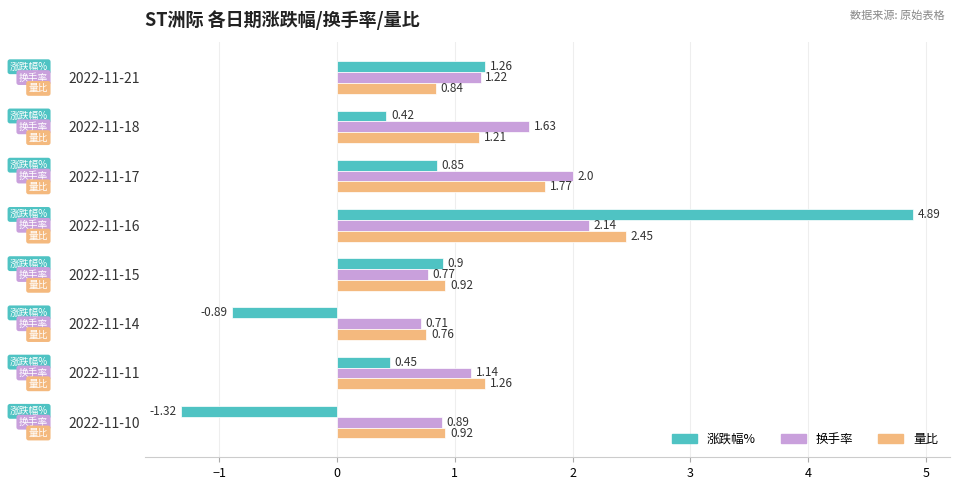

At which category is the sum across all series the highest?

2022-11-16